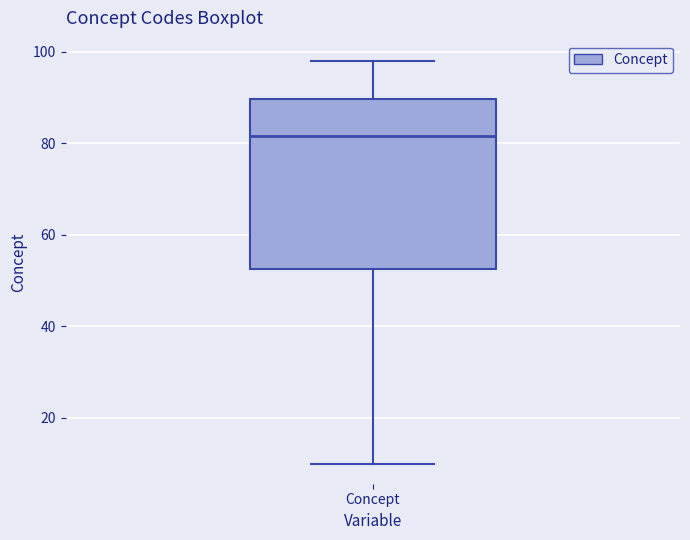

Where is the upper edge of the box for Concept on the y-axis? The values are not printed on the chart, so give them approximately, as read against the axis.

90